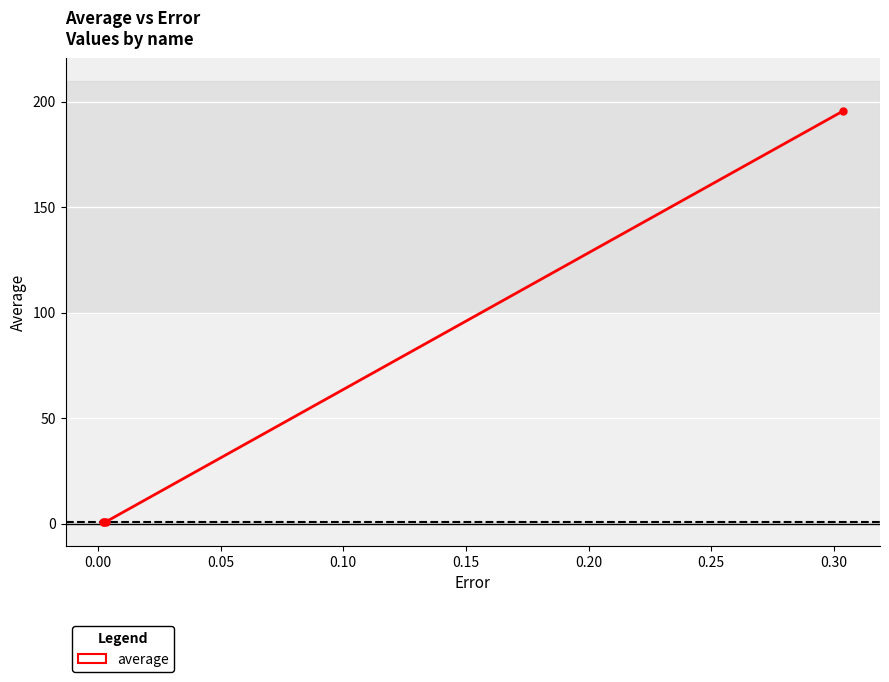

What is the difference between the maximum and minimum values?

194.6